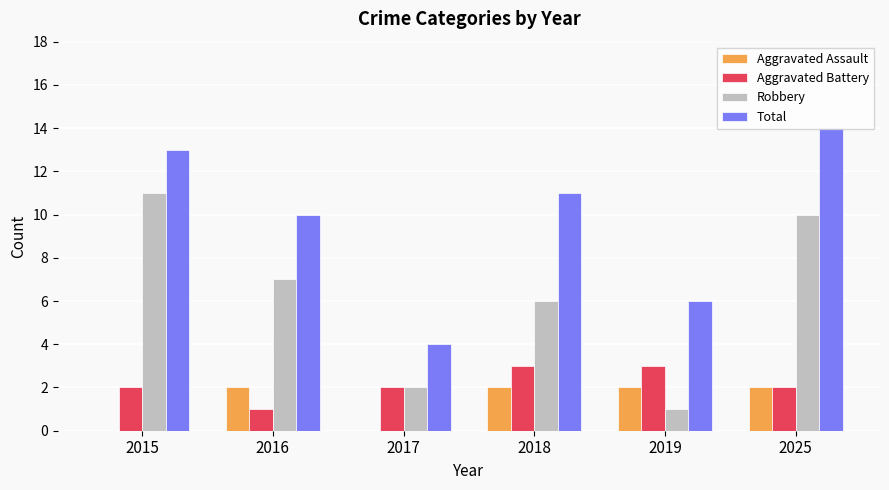

How many data points does each series have?

6